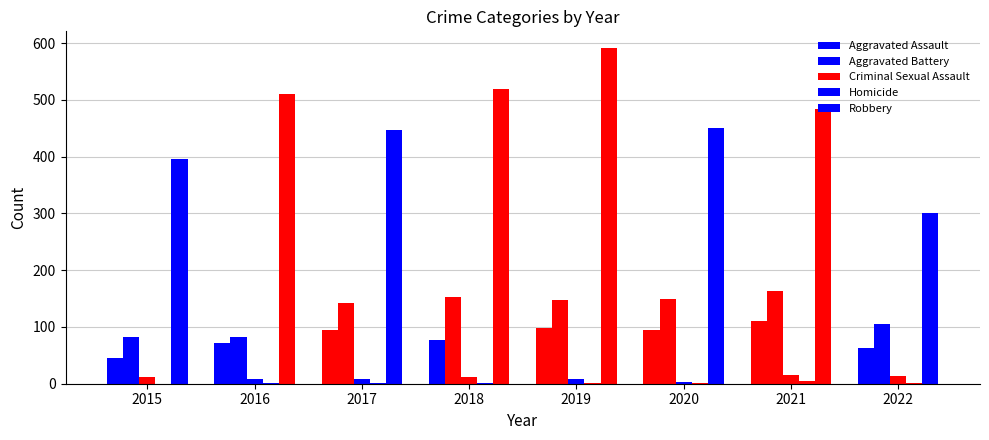

How many groups of bars are there?

8